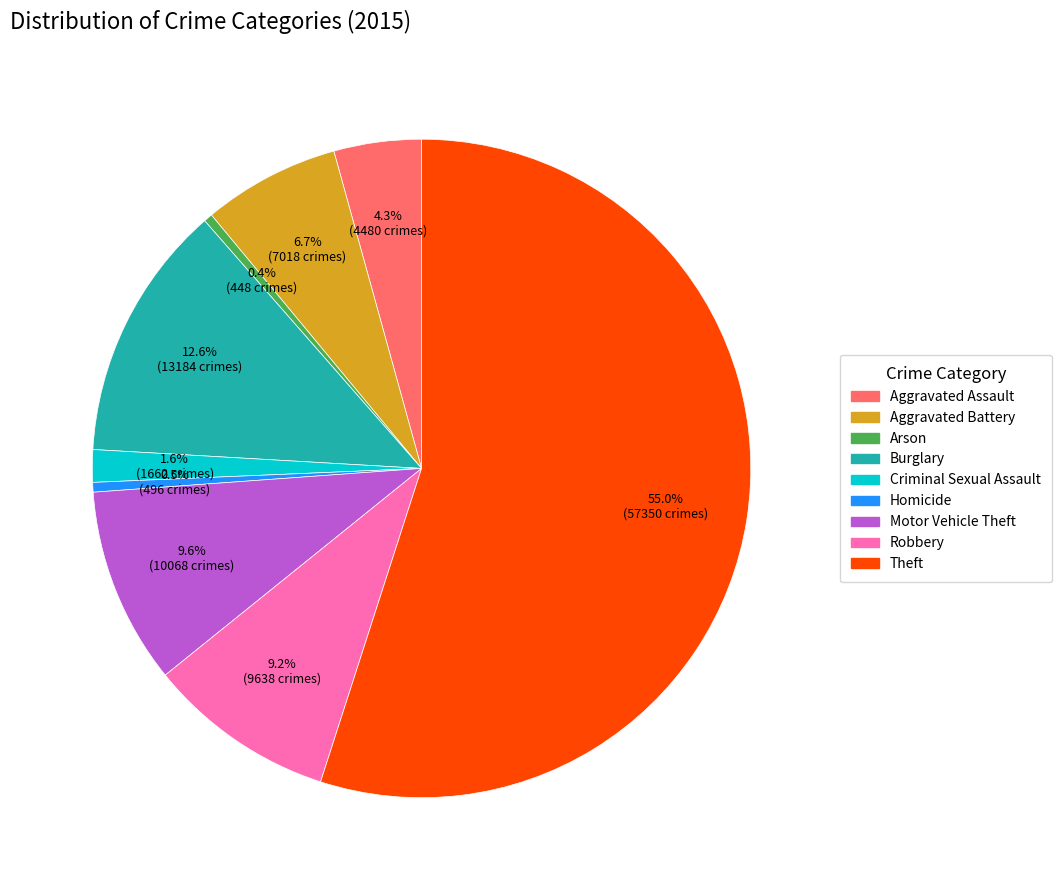

What is the total percentage of Motor Vehicle Theft and Criminal Sexual Assault?

11.2%